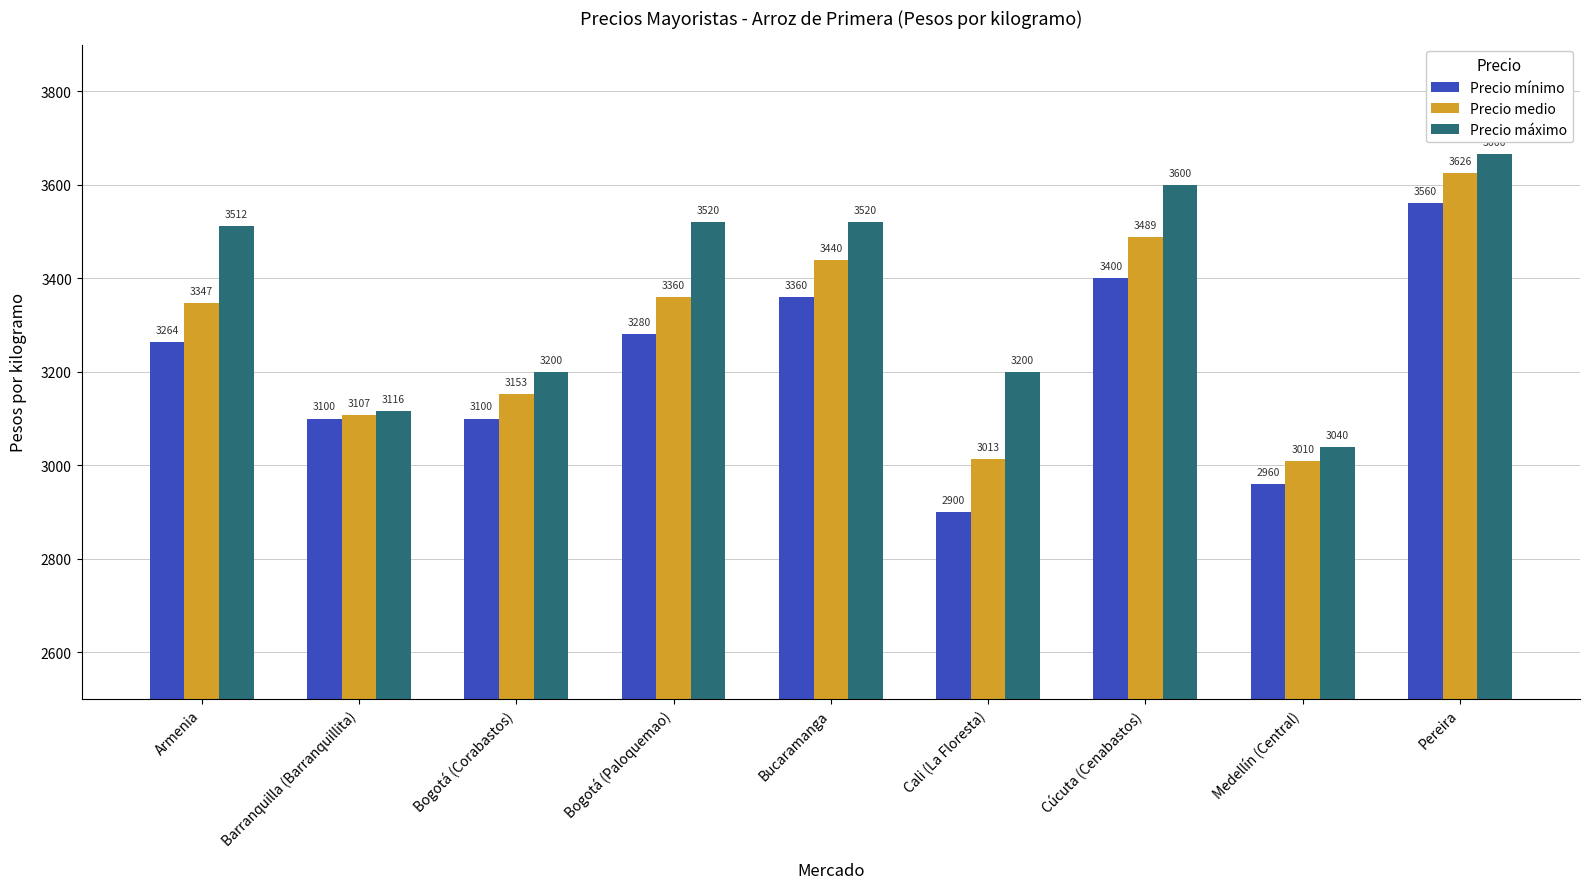

Is the value of Precio máximo at Armenia greater than the value of Precio mínimo at Cúcuta (Cenabastos)?

Yes